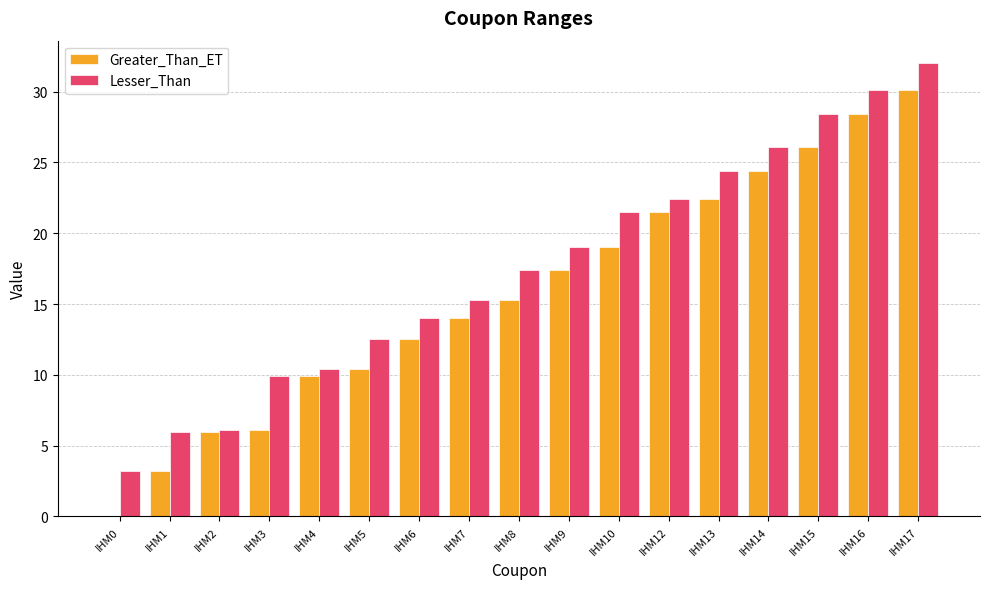

What is the sum of all Greater_Than_ET values?

266.7